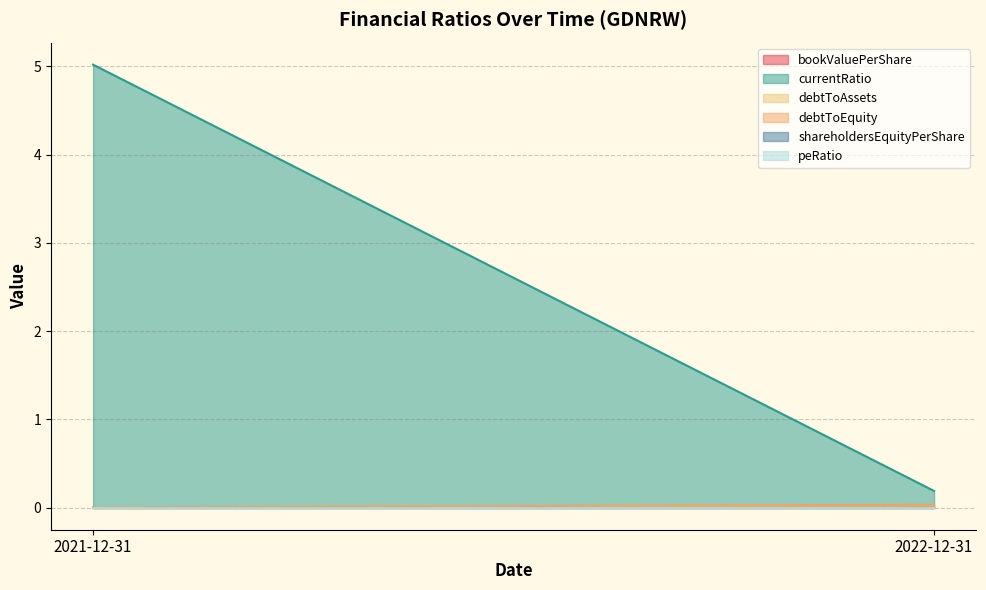

What are all the series names shown in the legend?

bookValuePerShare, currentRatio, debtToAssets, debtToEquity, shareholdersEquityPerShare, peRatio